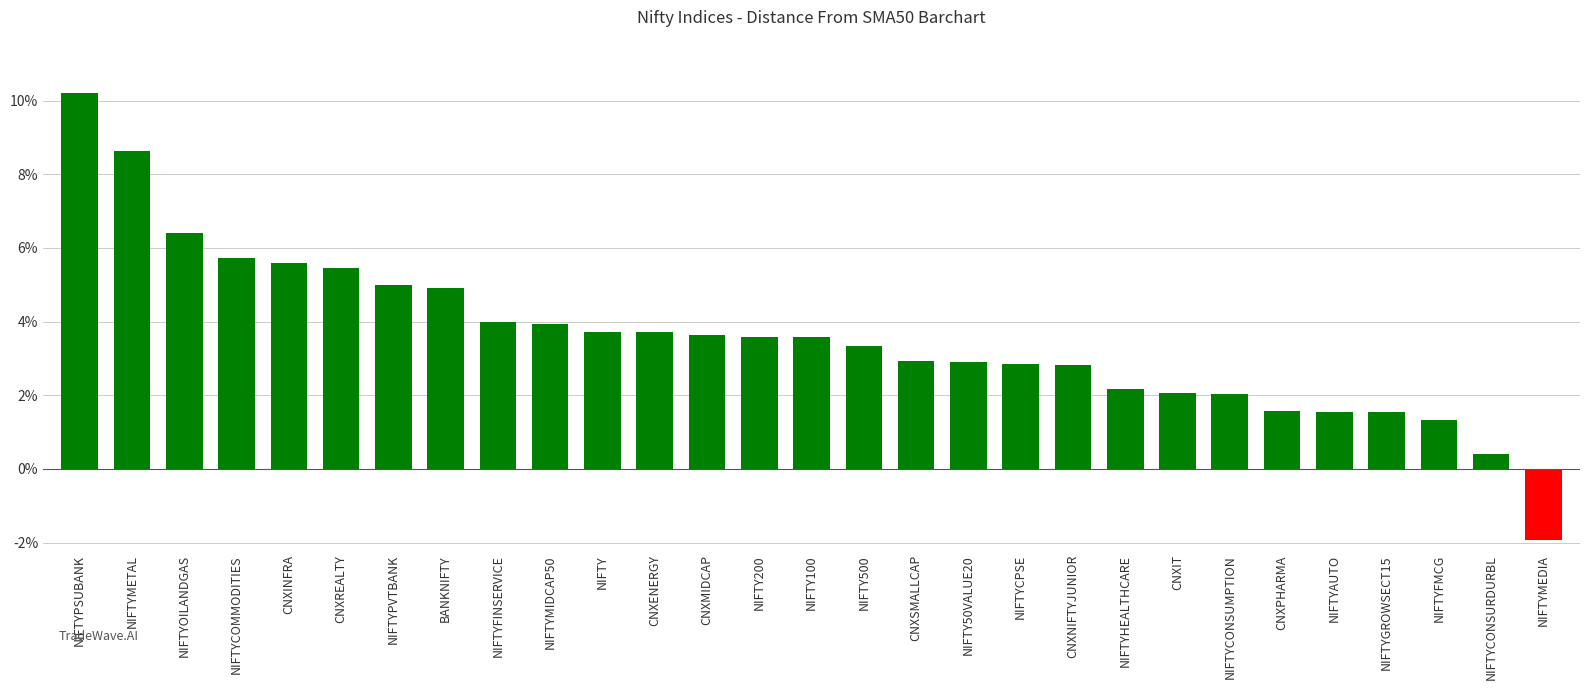

True or false: the data shows 2.3 at NIFTYFMCG.

False